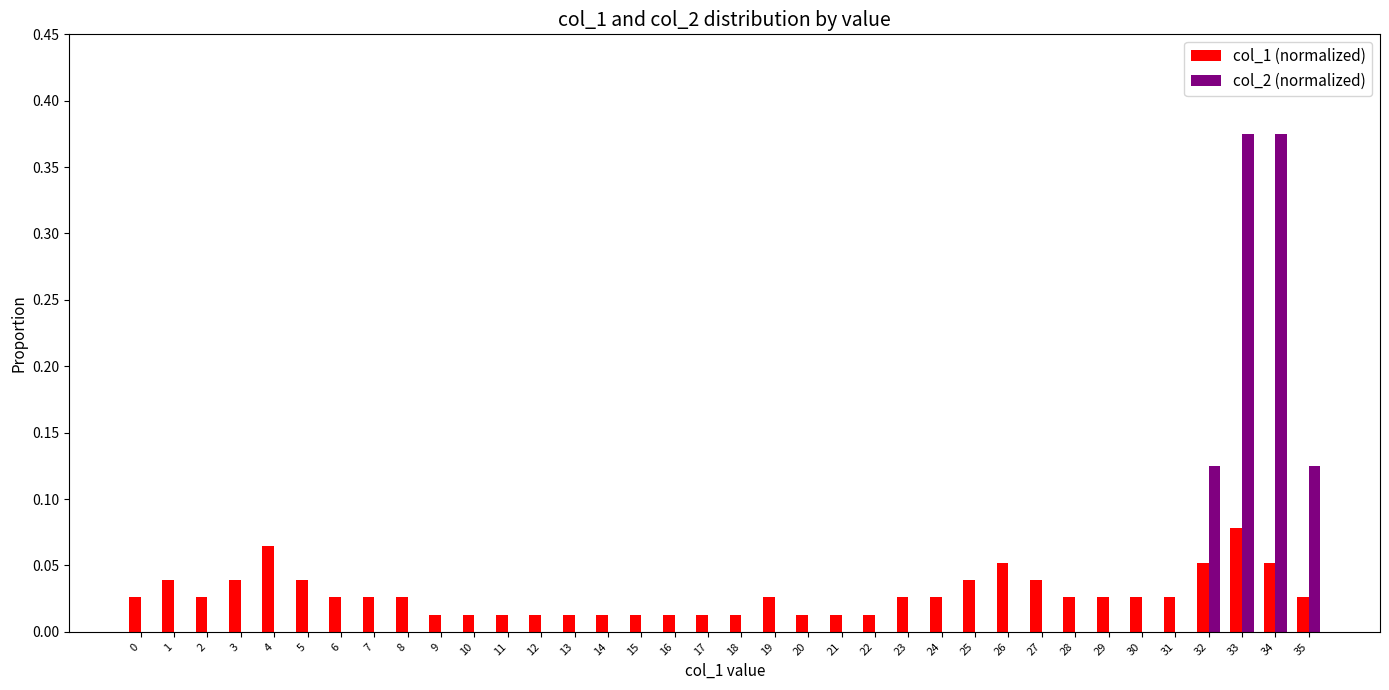

How many categories are shown in the chart?

36